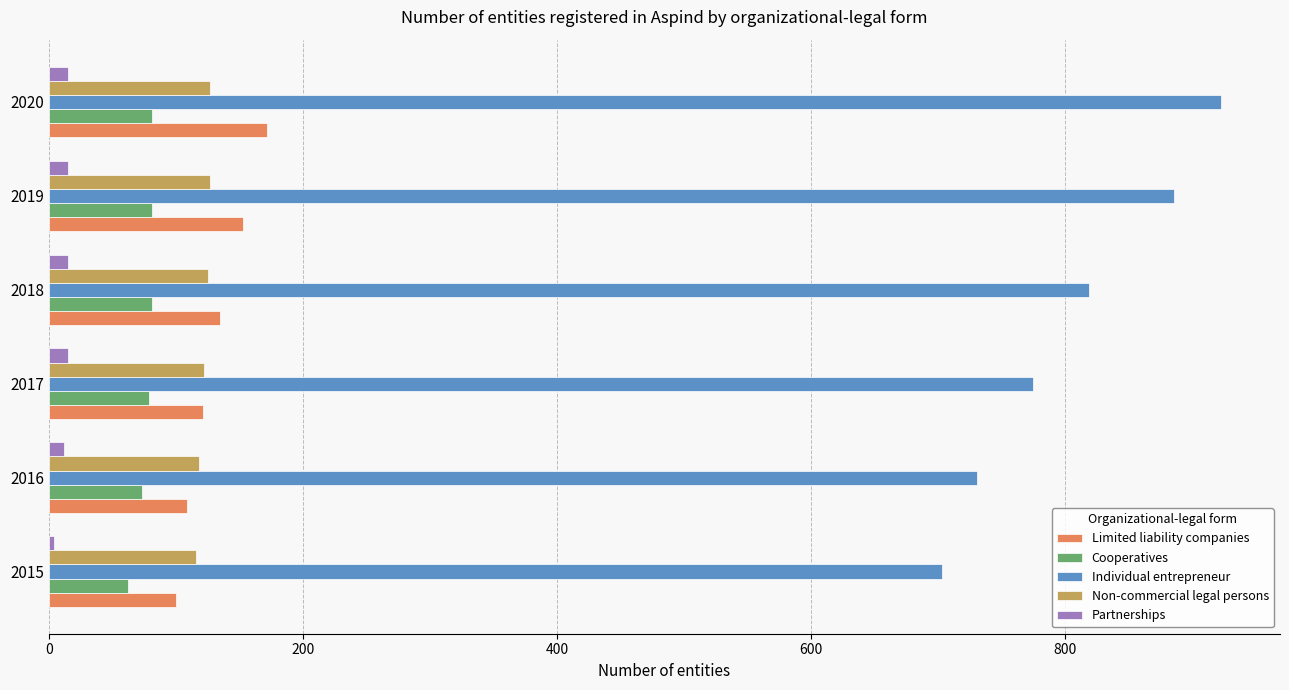

True or false: Individual entrepreneur has a value of 351 at 2017.

False